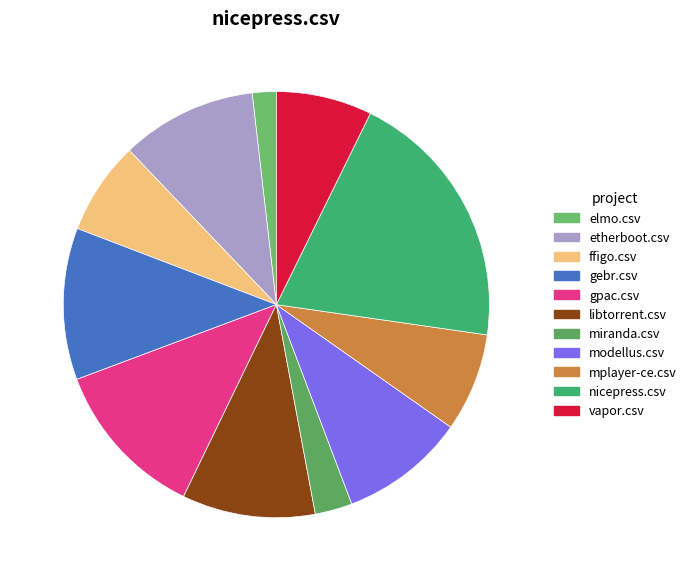

The etherboot.csv slice represents 1% of the pie. True or false?

False